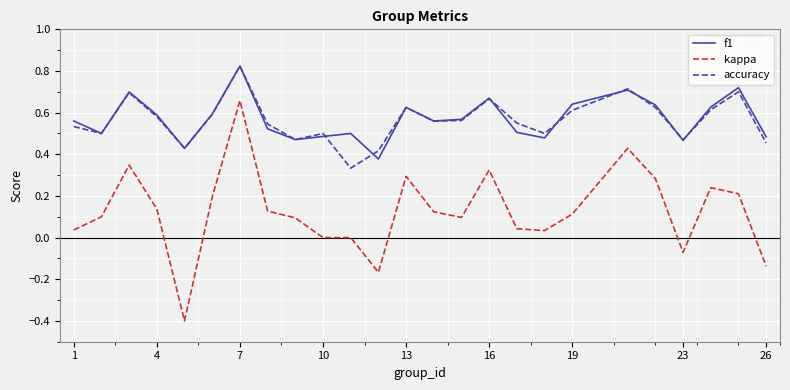

True or false: f1 and kappa cross at least once.

False